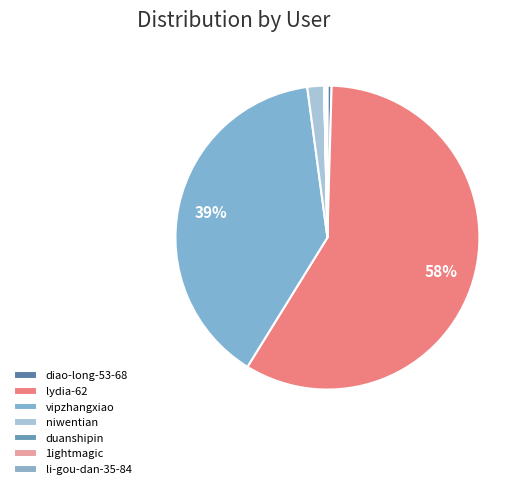

Which category has the biggest portion of the pie?

lydia-62